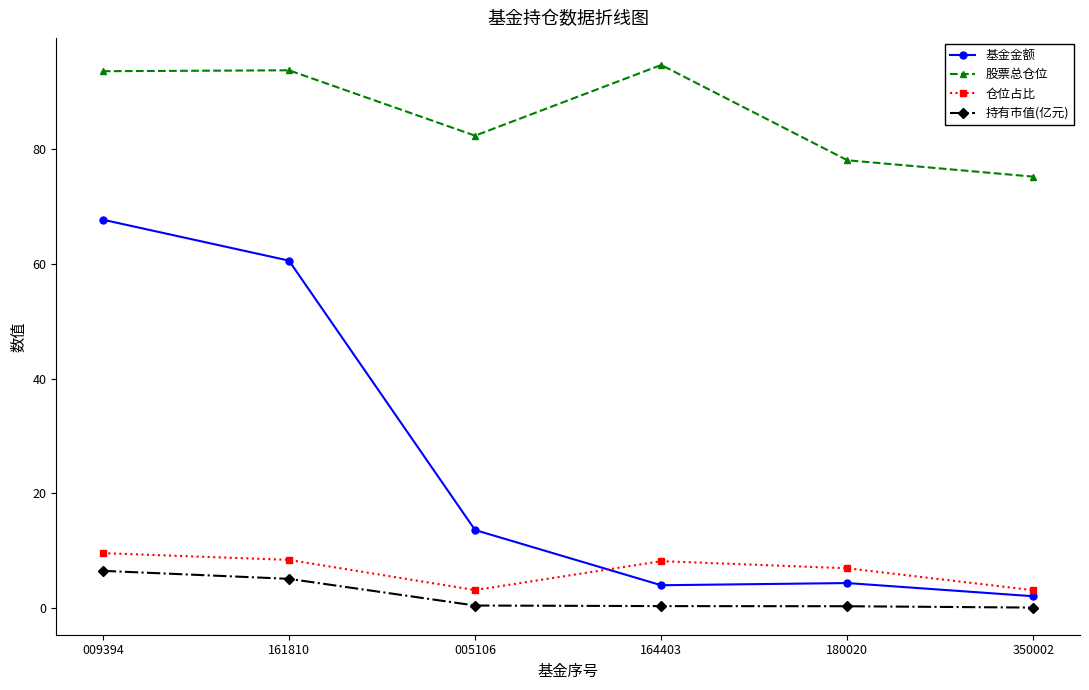

How many interior local valleys does the 股票总仓位 series have?

1